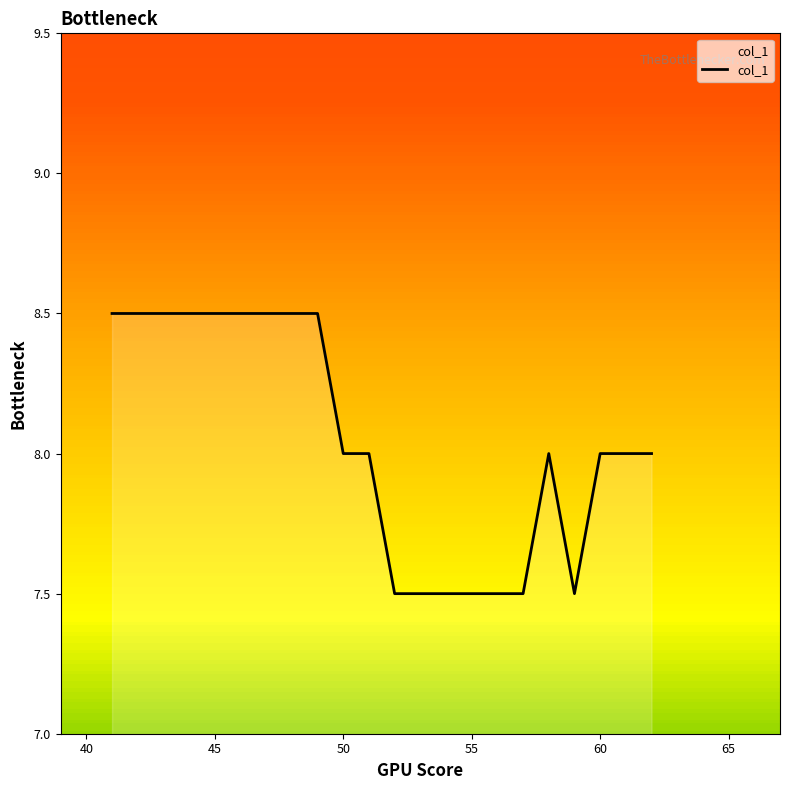

What is the minimum value shown in the chart?

7.5